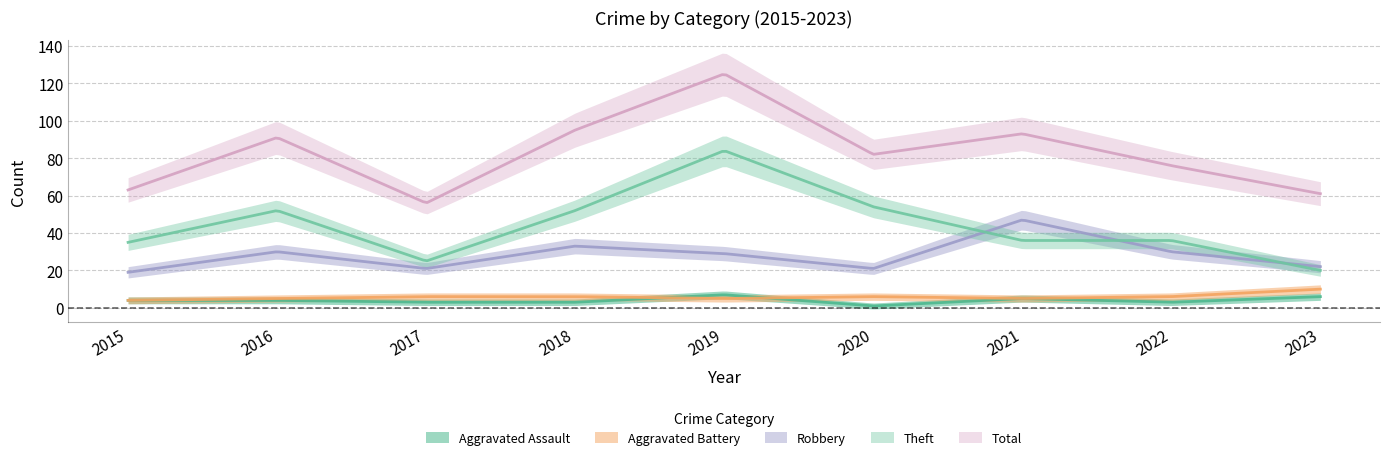

What value does the Aggravated Assault series have at 2020?

1